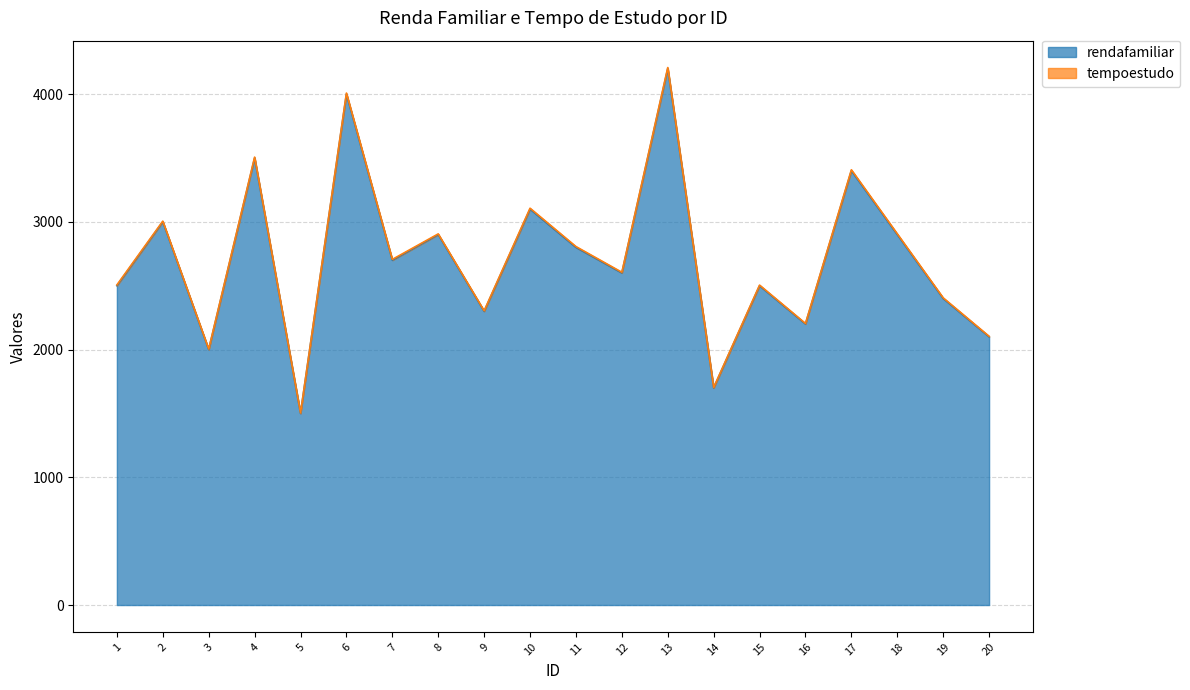

Rank the categories by value from highest to lowest.

13, 6, 4, 17, 10, 2, 8, 18, 11, 7, 12, 1, 15, 19, 9, 16, 20, 3, 14, 5